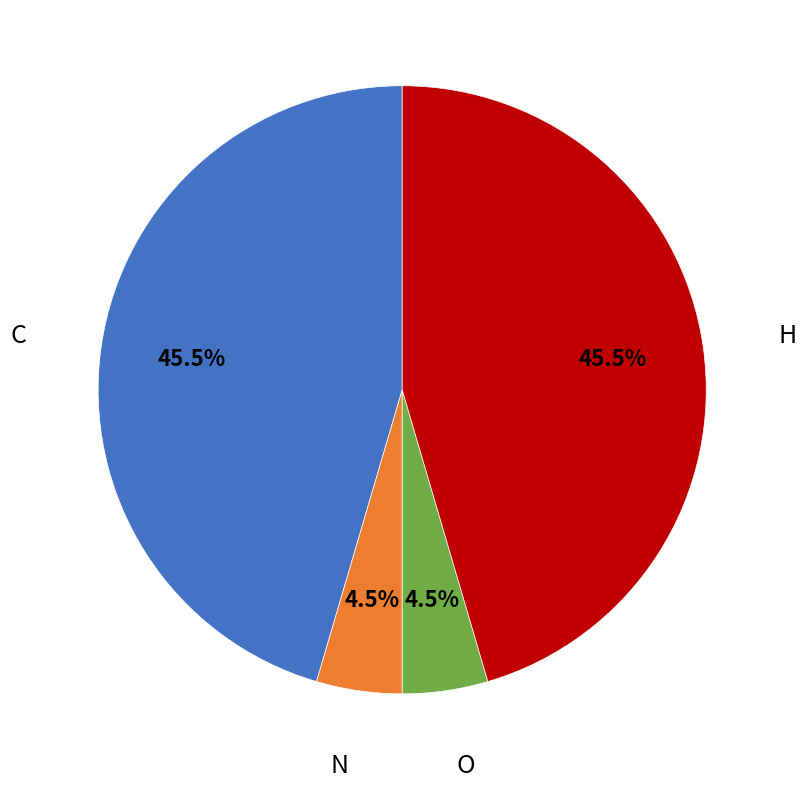

Between O and H, which is larger?

H